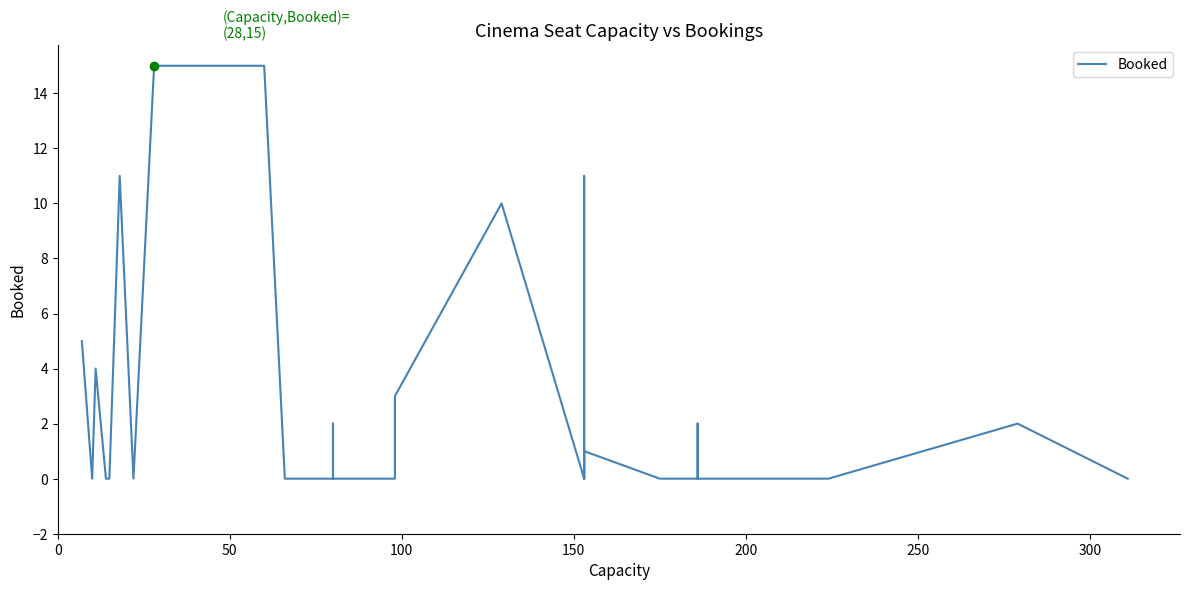

What is the difference between the second highest and second lowest values?

15